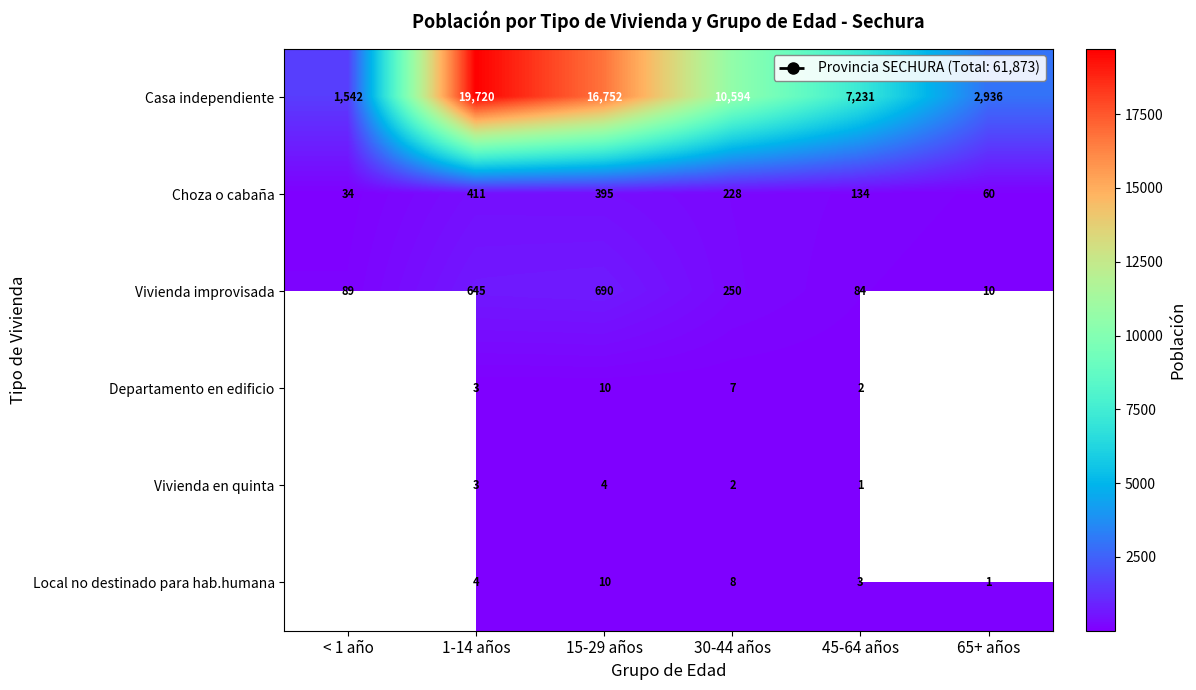

What is the maximum value shown in the chart?

19720.0